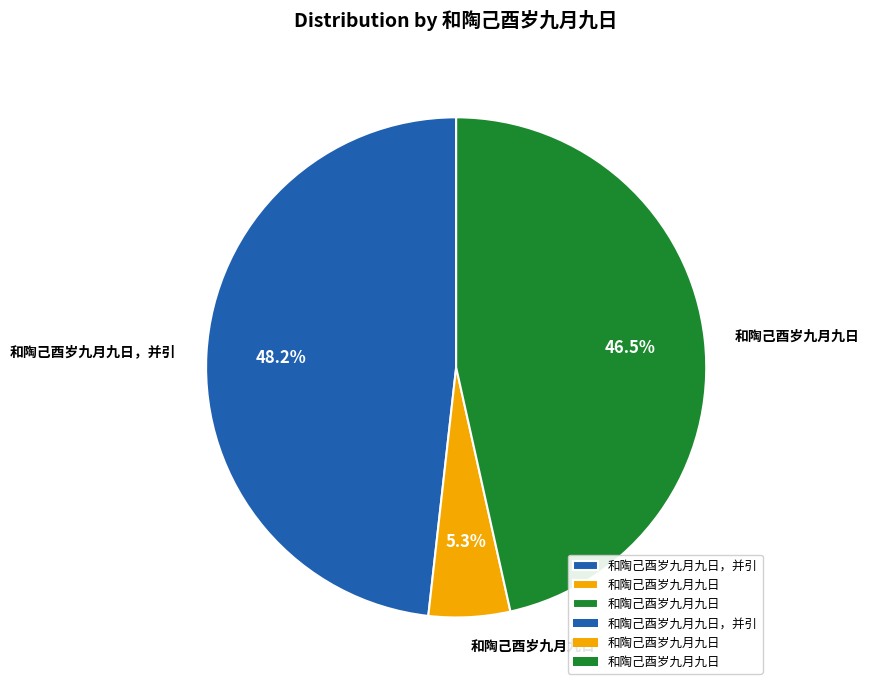

Is there any slice that represents more than half of the pie?

No